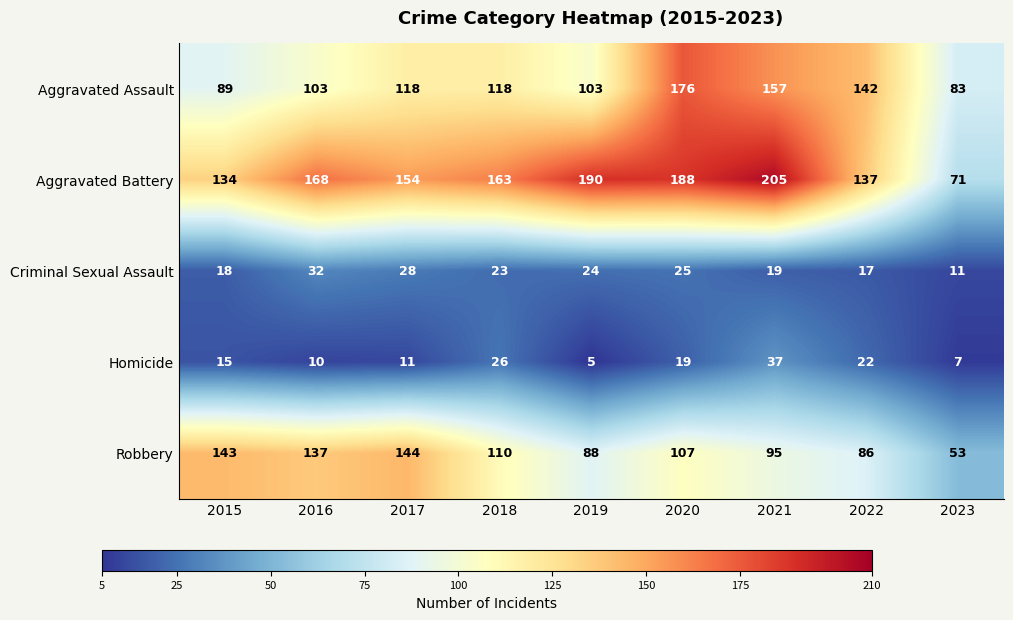

At which label does Aggravated Battery first exceed 163?

2016